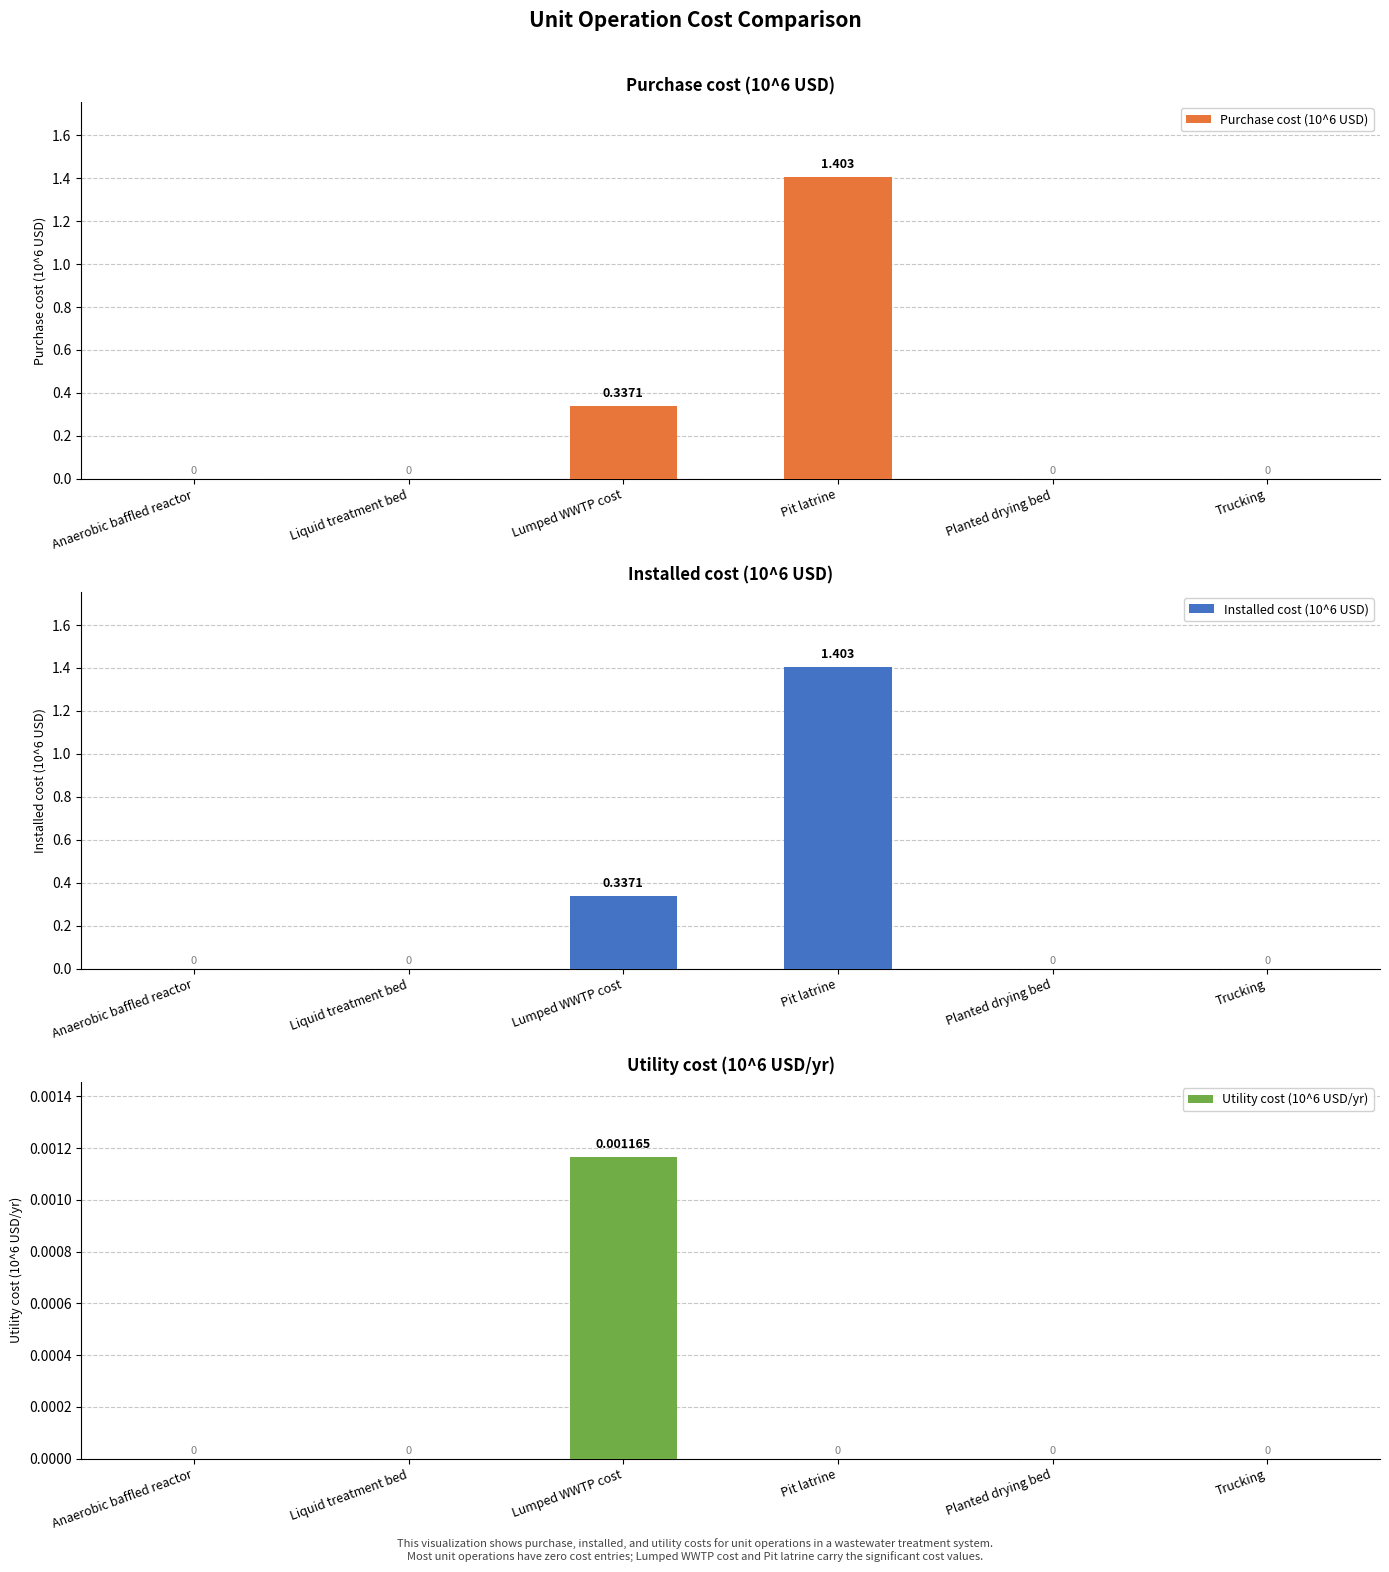

At which label does Purchase cost (10^6 USD) reach its peak?

Pit latrine